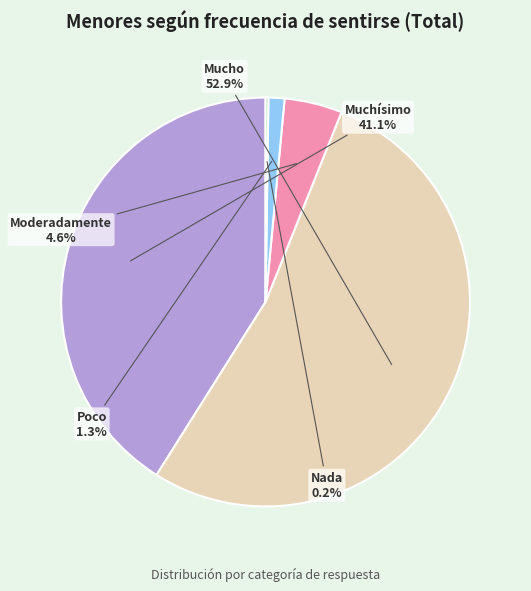

Is there a majority slice in this chart?

Yes